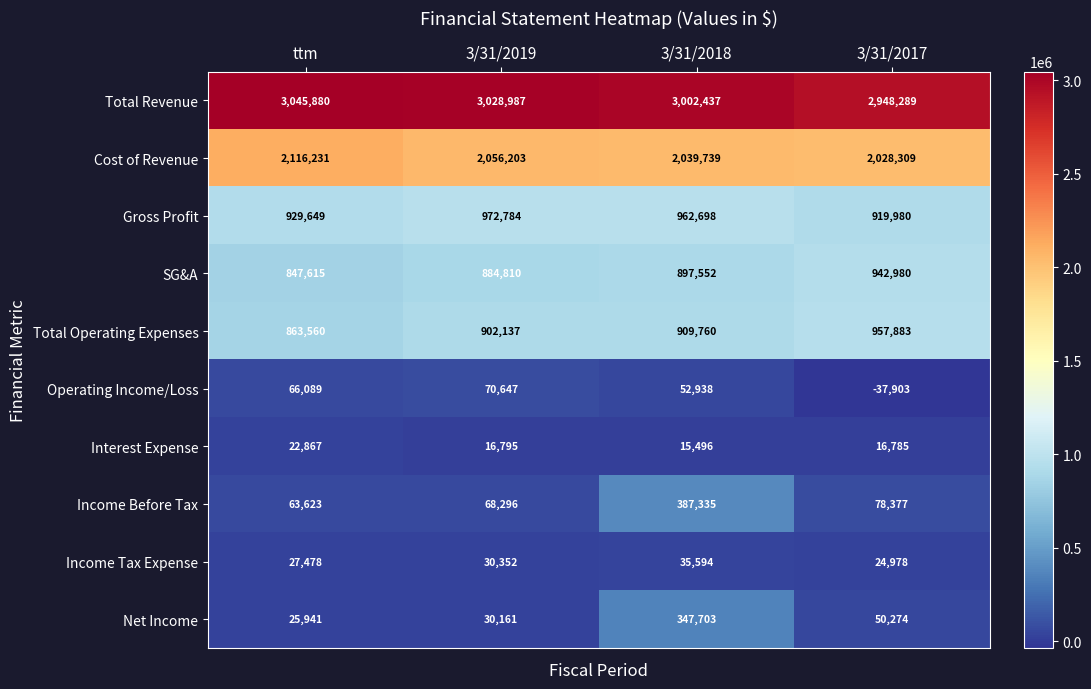

What is the total value across all series at 3/31/2017?

7929952